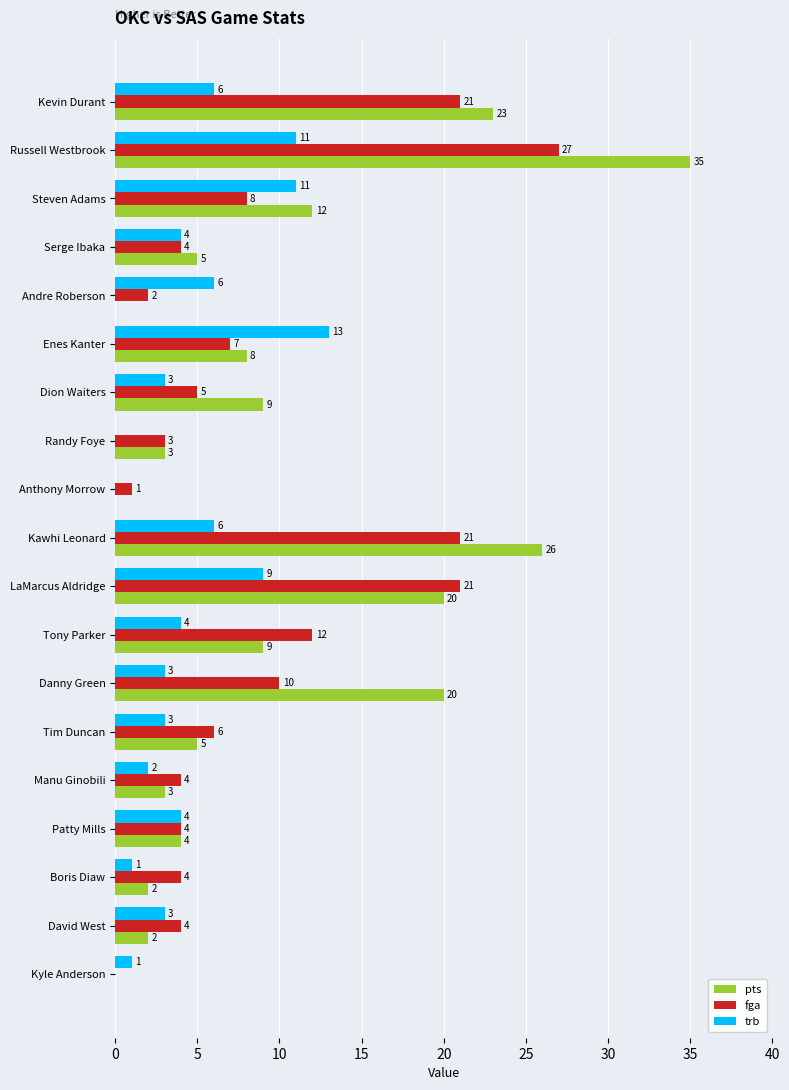

Which category has the highest value in the trb series?

Enes Kanter